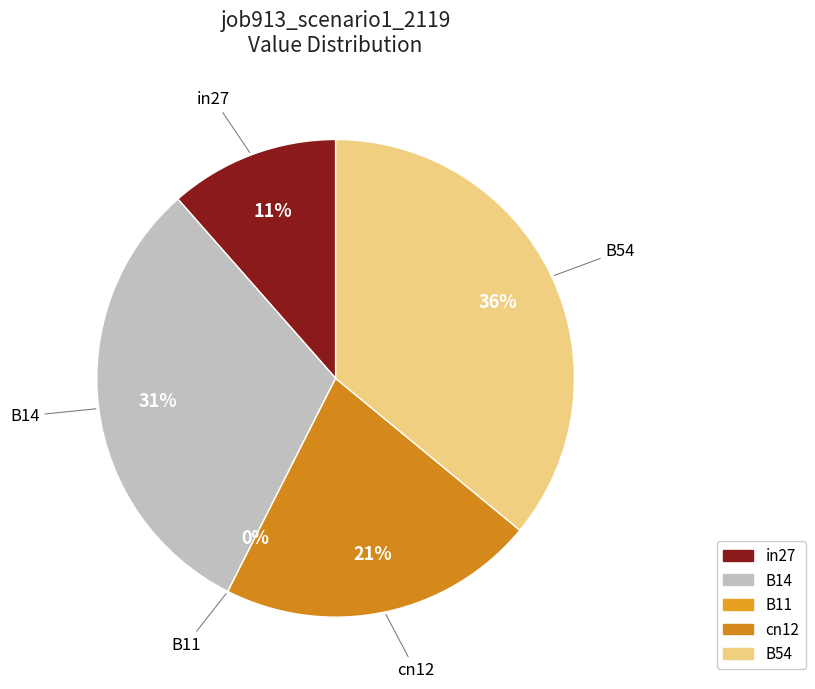

Does any single category account for the majority?

No